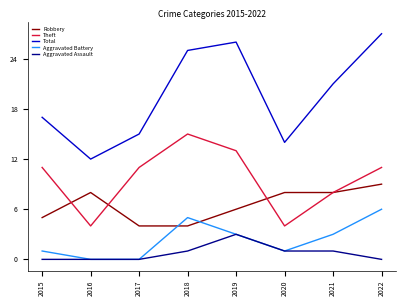

How many Aggravated Assault values are between 0 and 1?

7